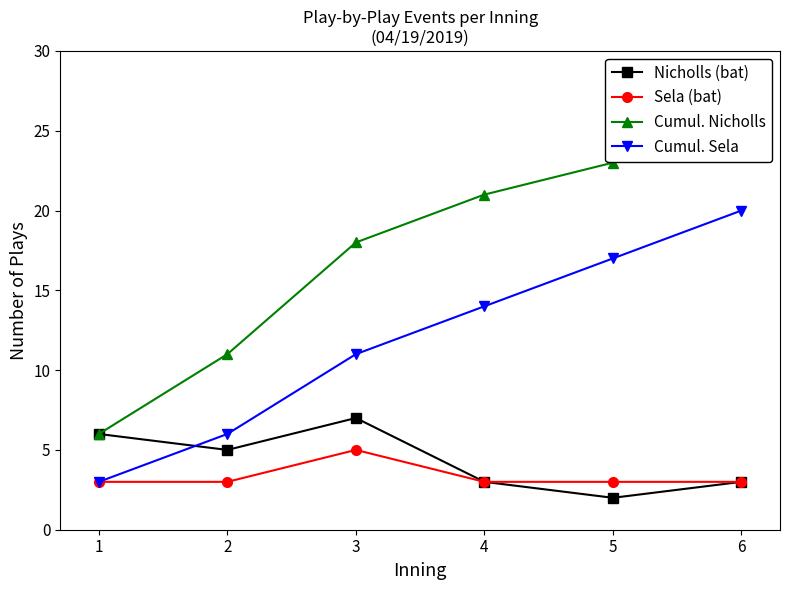

What is the highest value of the Cumul. Sela series?

20